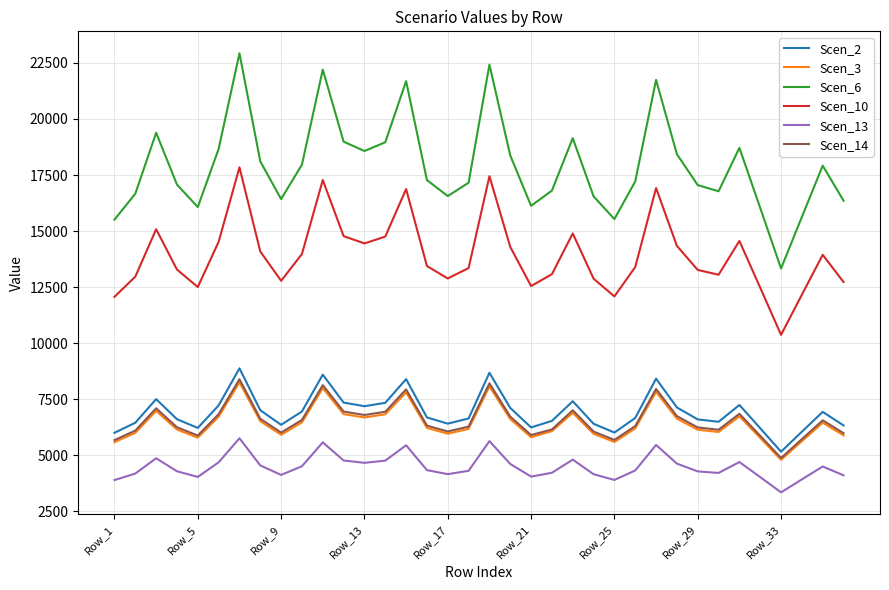

Which series has the widest spread of values?

Scen_6